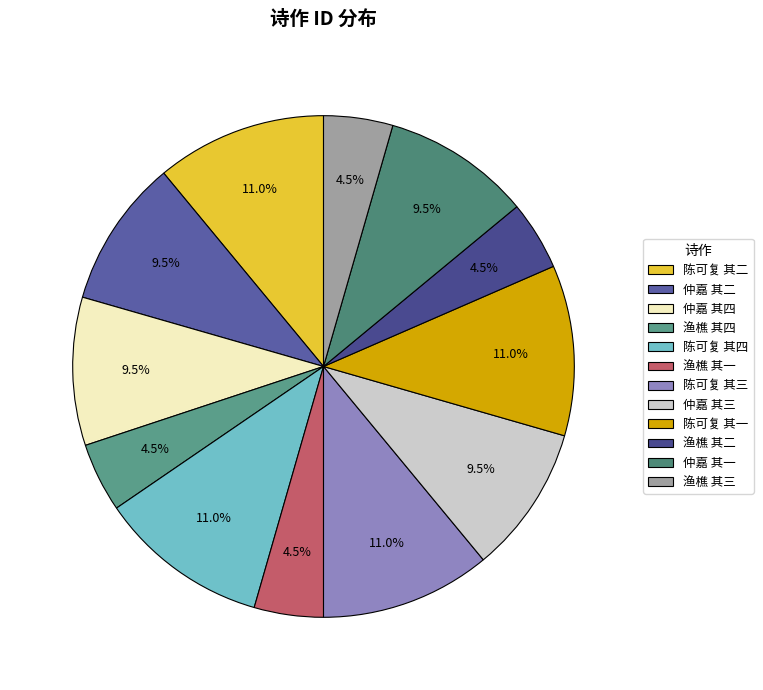

How many slices are in this pie chart?

12